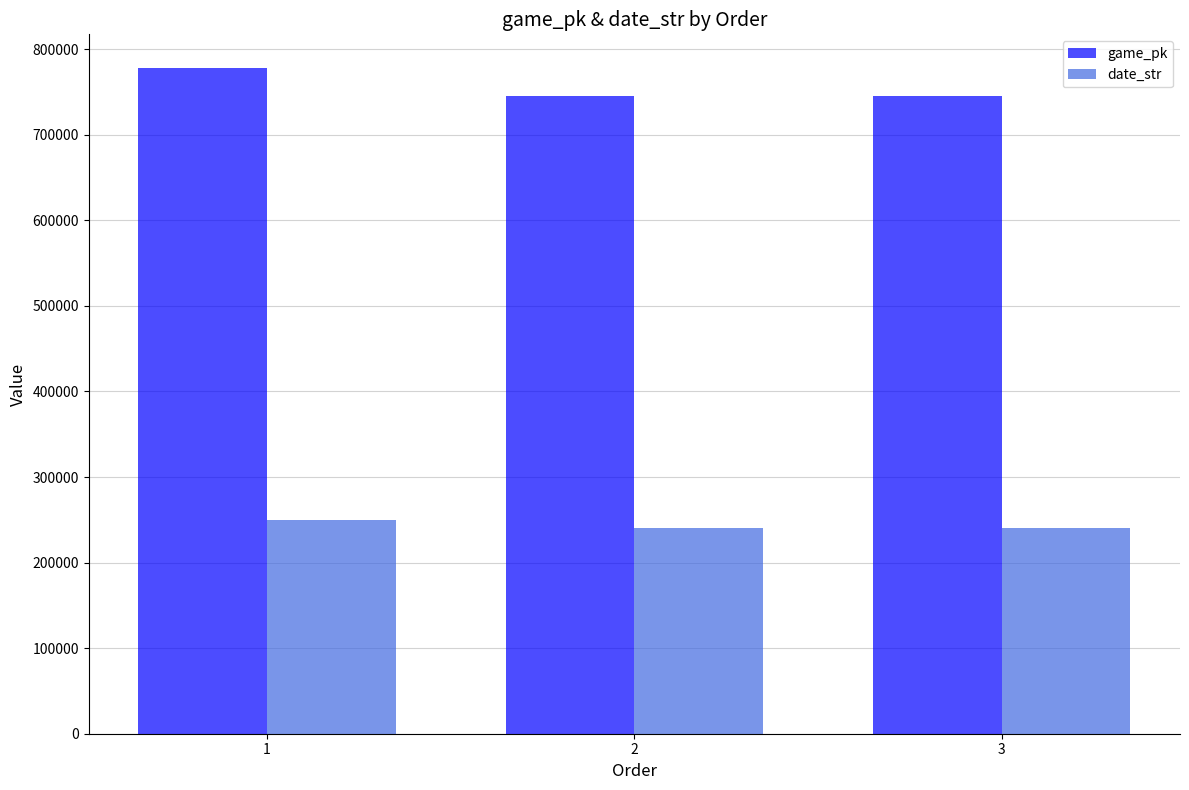

The value of date_str at 2 is 137473. True or false?

False